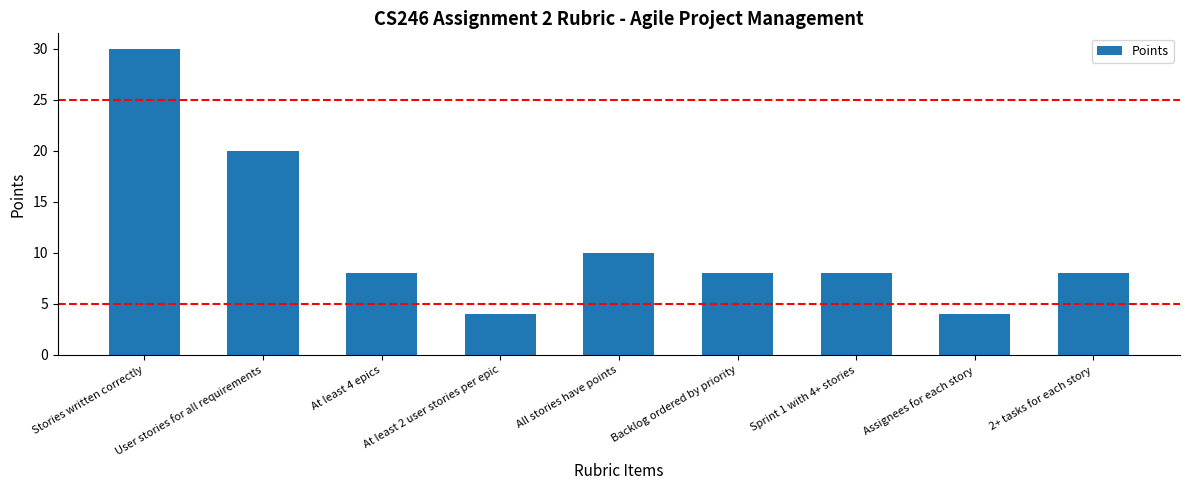

Reading right to left, what are all the values shown in this chart?

2+ tasks for each story=8	Assignees for each story=4	Sprint 1 with 4+ stories=8	Backlog ordered by priority=8	All stories have points=10	At least 2 user stories per epic=4	At least 4 epics=8	User stories for all requirements=20	Stories written correctly=30